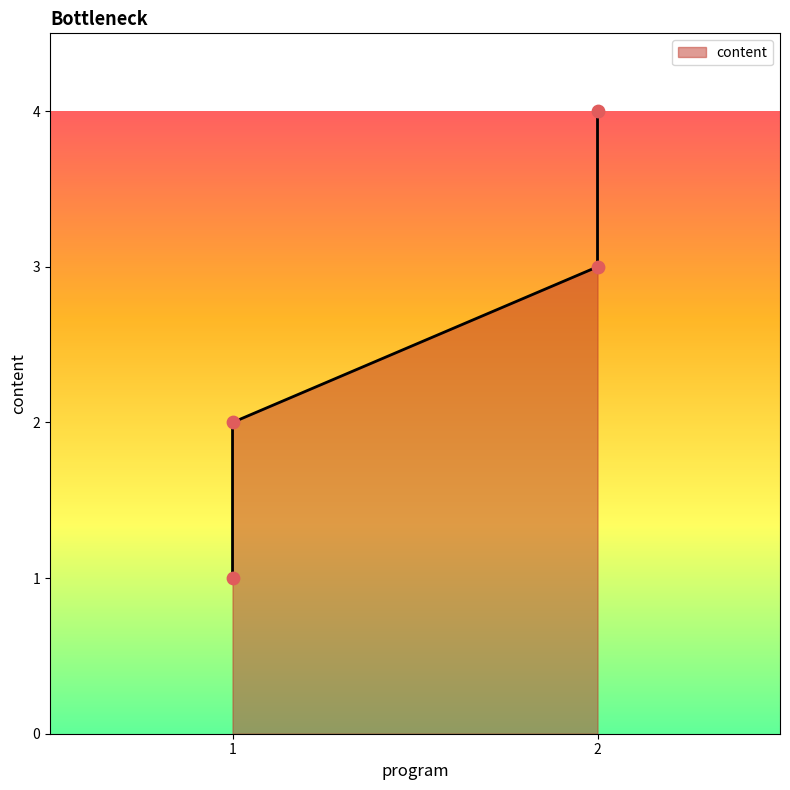

Approximately how many times larger is the value at 2 compared to 1?

3.0